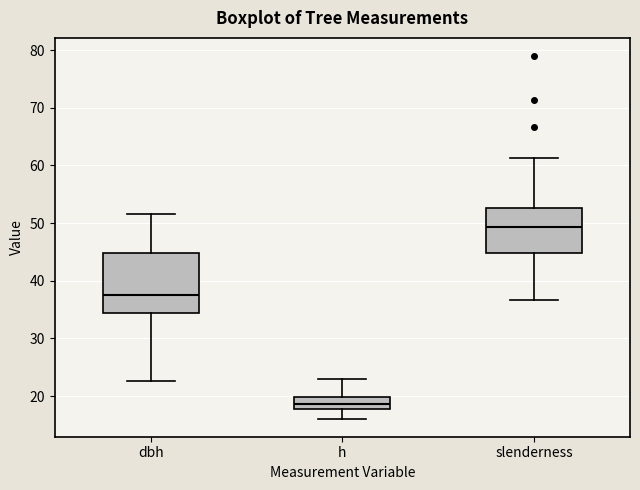

Reading left to right, read every box against the y-axis: the position of its median line, the range the box covers, and the ends of its whiskers. The values are not printed on the chart, so give them approximately, as read against the axis.

dbh: median 38, box 34 to 45, whiskers 23 to 52
h: median 19, box 18 to 20, whiskers 16 to 23
slenderness: median 49, box 45 to 53, whiskers 37 to 61